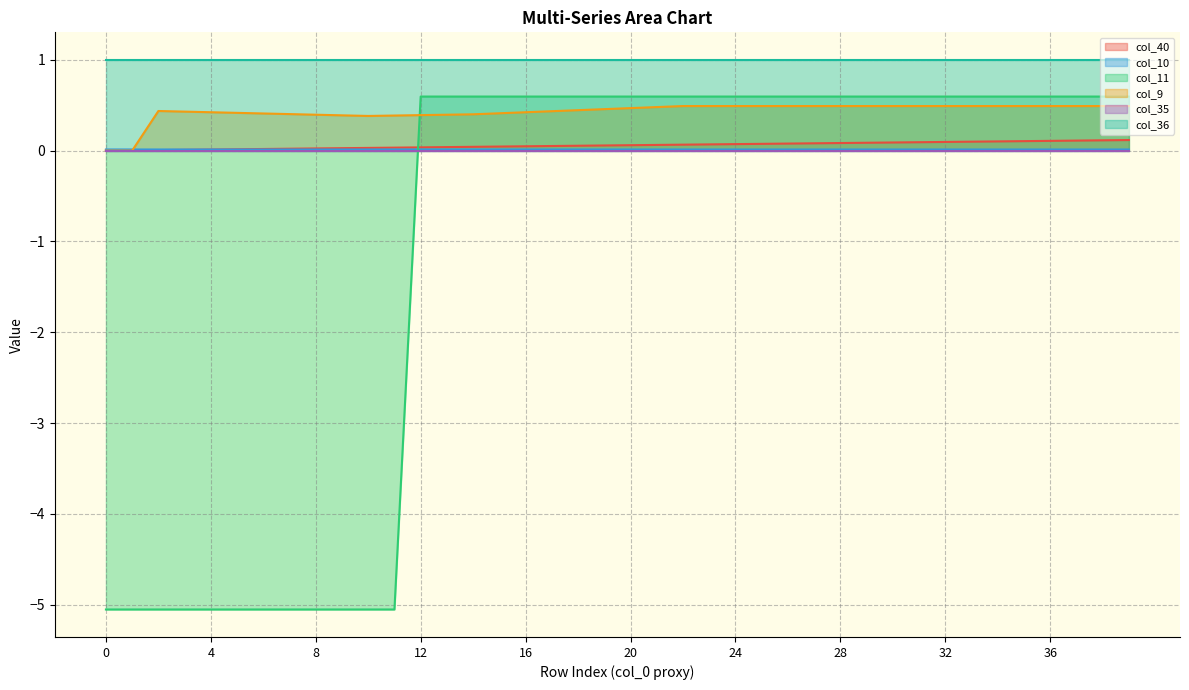

How many lines are shown in the chart?

6